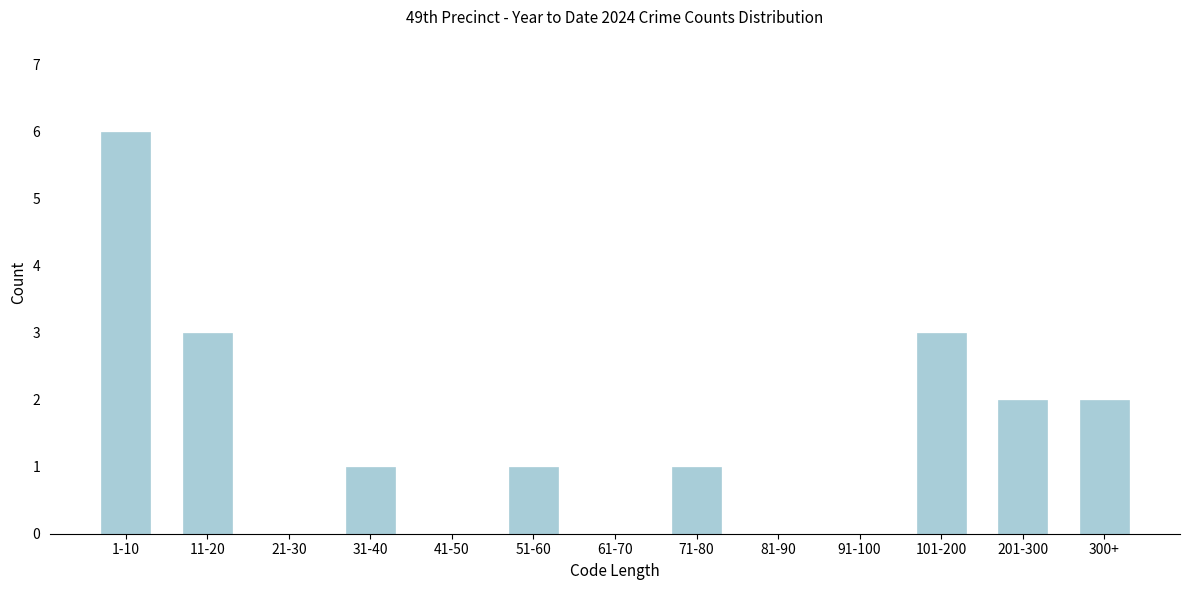

Reading right to left, what are all the values shown in this chart?

300+=2	201-300=2	101-200=3	91-100=0	81-90=0	71-80=1	61-70=0	51-60=1	41-50=0	31-40=1	21-30=0	11-20=3	1-10=6